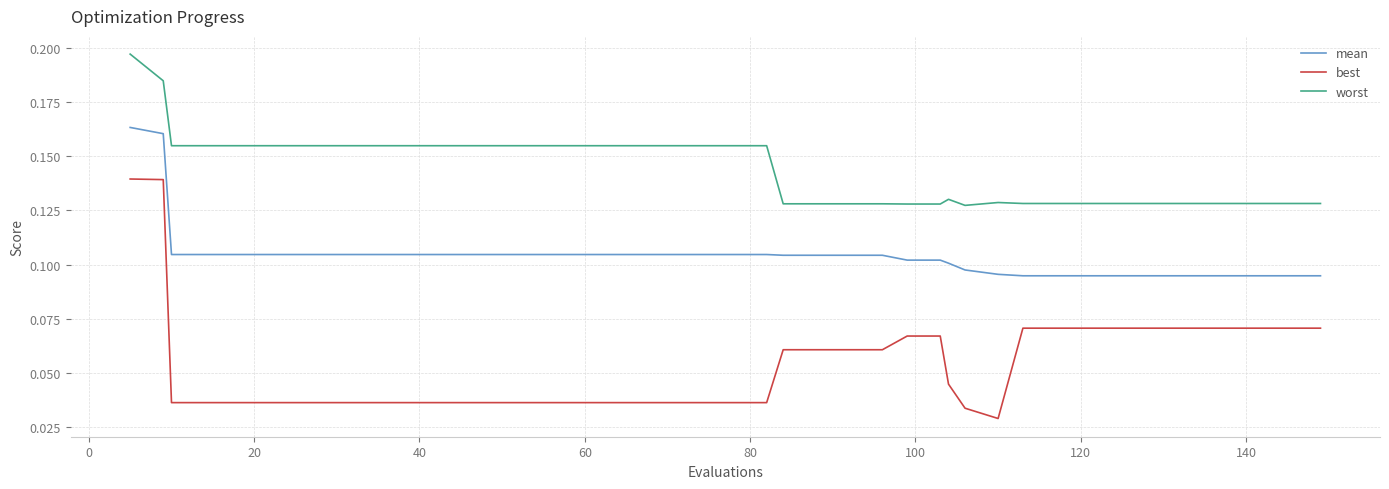

How many worst values are between 0 and 1?

40